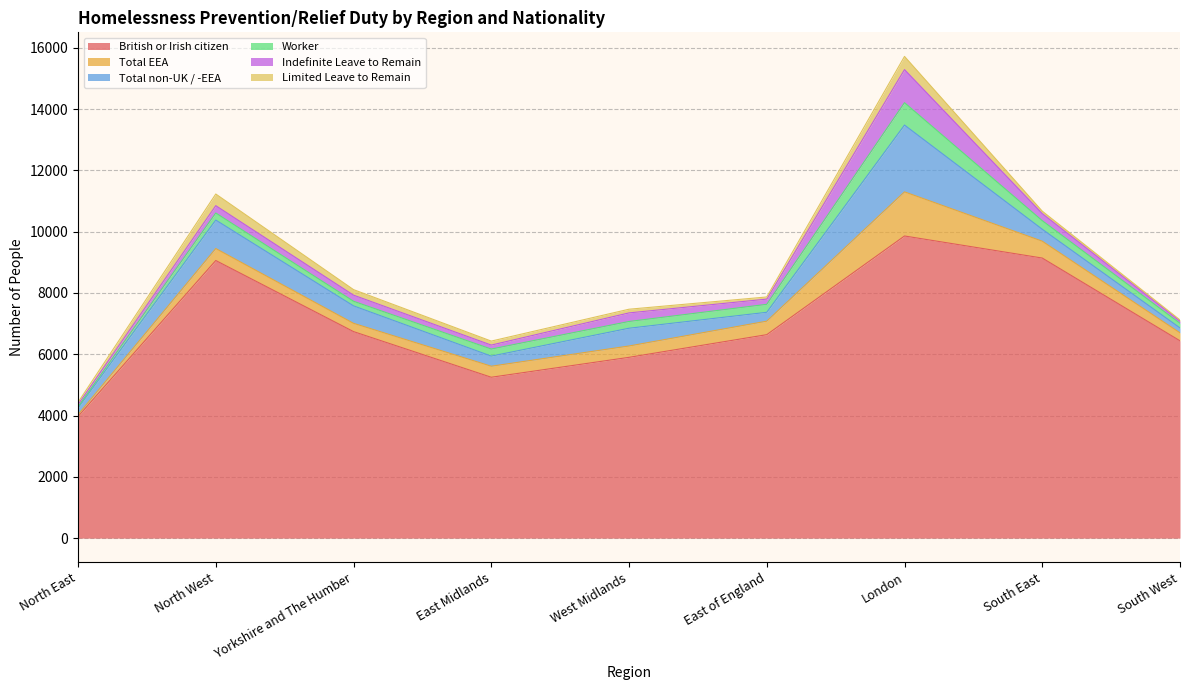

What are all the series names shown in the legend?

British or Irish citizen, Total EEA, Total non-UK / -EEA, Worker, Indefinite Leave to Remain, Limited Leave to Remain